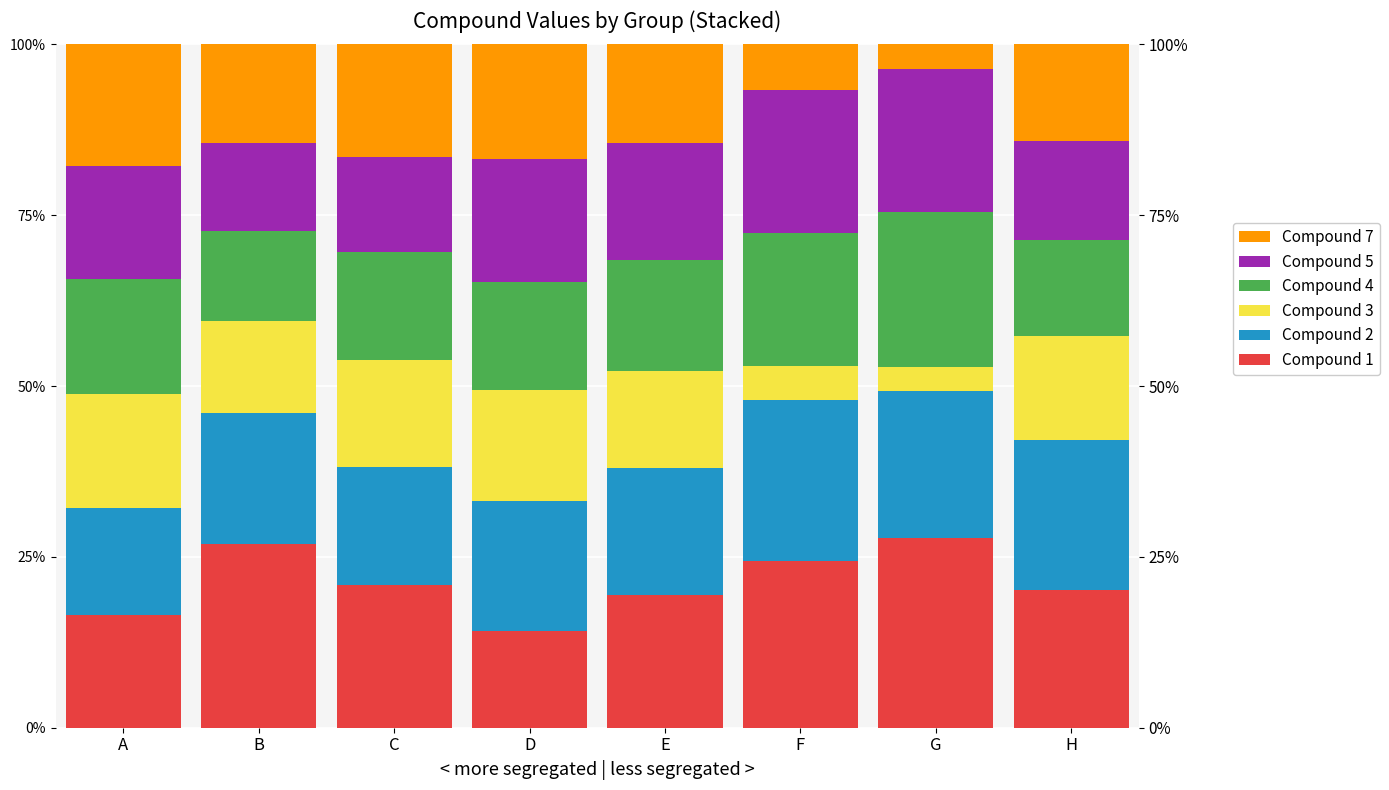

Which series has the largest range (max minus min)?

Compound 7